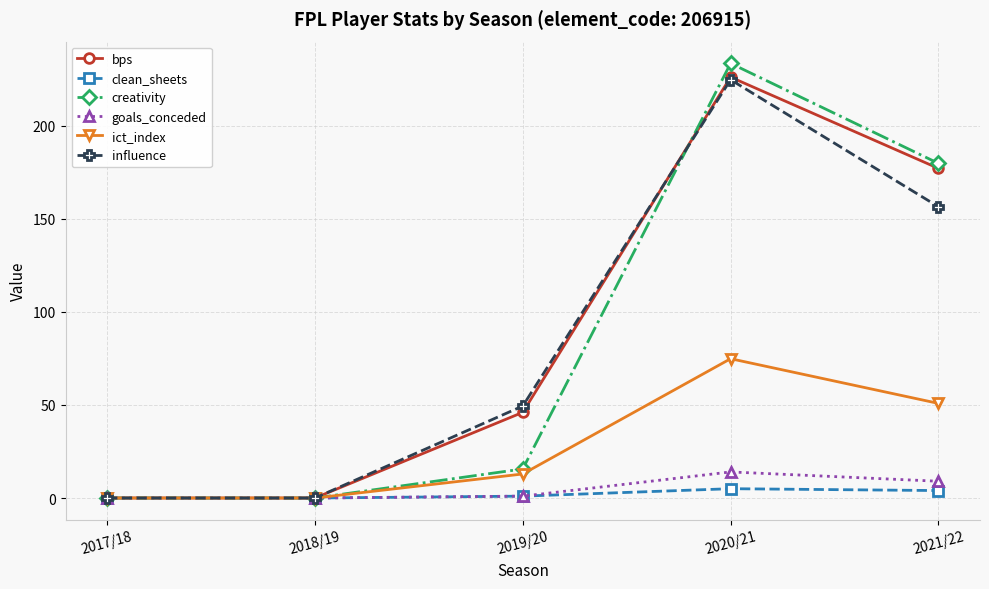

At which label is influence closest to 112?

2021/22